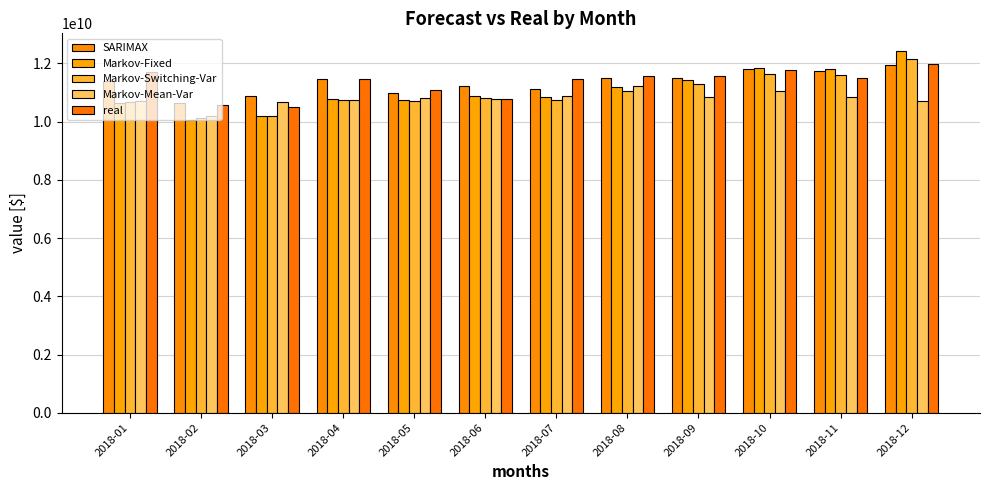

Reading left to right, transcribe all the data shown in this chart.

SARIMAX: 2018-01=11392007526.7	2018-02=10637553526.5	2018-03=10881707337.4	2018-04=11452986845.9	2018-05=10981991840.4	2018-06=11231563773.3	2018-07=11131571817.2	2018-08=11486626975.4	2018-09=11495726064.6	2018-10=11811809019.2	2018-11=11729578723.1	2018-12=11932514019.8
Markov-Fixed: 2018-01=10646837912.5	2018-02=10073190436.8	2018-03=10201928075.6	2018-04=10772572821.7	2018-05=10746546277.6	2018-06=10880788839.7	2018-07=10835134684.9	2018-08=11190281108.9	2018-09=11427180048.5	2018-10=11843955990.2	2018-11=11823019065.4	2018-12=12413932039.2
Markov-Switching-Var: 2018-01=10663398808.0	2018-02=10126594503.8	2018-03=10209180744.4	2018-04=10750059715.1	2018-05=10710748451.5	2018-06=10822861403.0	2018-07=10739231090.4	2018-08=11065264212.6	2018-09=11277017504.1	2018-10=11647613211.2	2018-11=11589582444.1	2018-12=12163436803.2
Markov-Mean-Var: 2018-01=10717770752.0	2018-02=10196603904.0	2018-03=10683910144.0	2018-04=10746798080.0	2018-05=10828813312.0	2018-06=10761587712.0	2018-07=10879514624.0	2018-08=11237035008.0	2018-09=10862490624.0	2018-10=11044772864.0	2018-11=10857892864.0	2018-12=10697756672.0
real: 2018-01=11718355597.7	2018-02=10555550874.1	2018-03=10511071630.3	2018-04=11475965434.8	2018-05=11081345886.6	2018-06=10761981308.8	2018-07=11462216151.1	2018-08=11574145377.5	2018-09=11570676831.8	2018-10=11762024640.2	2018-11=11501356472.3	2018-12=11967867023.0